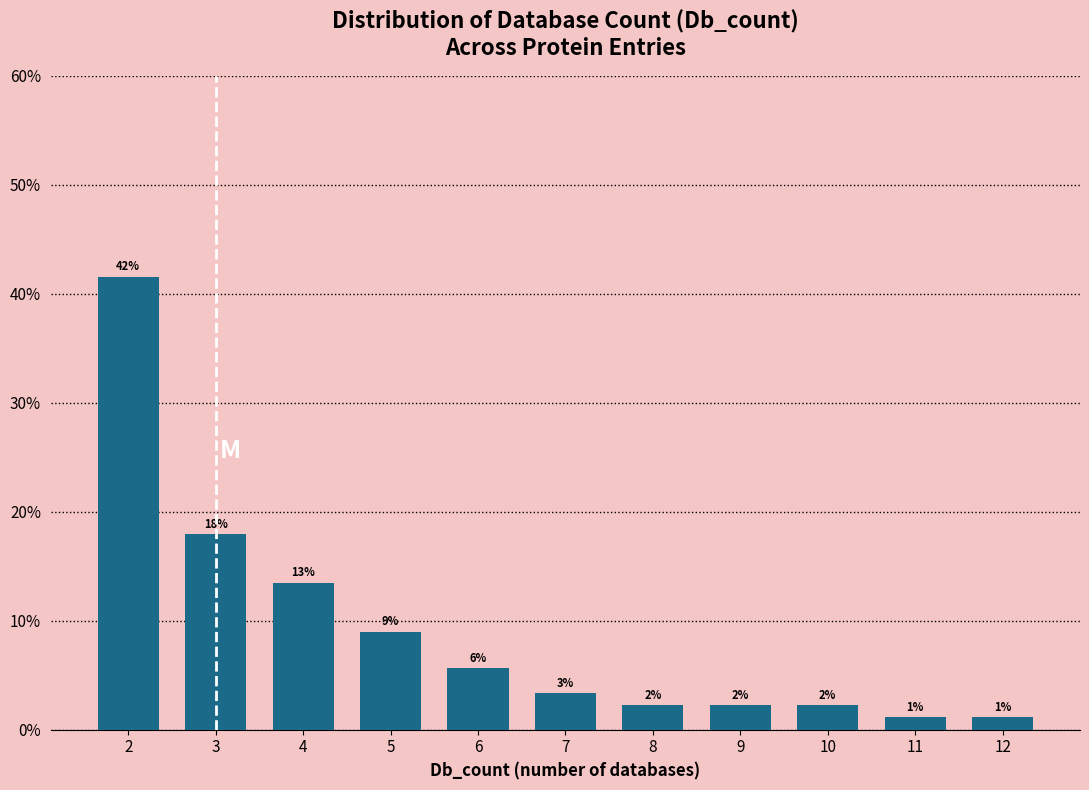

How many bars are there in total?

11